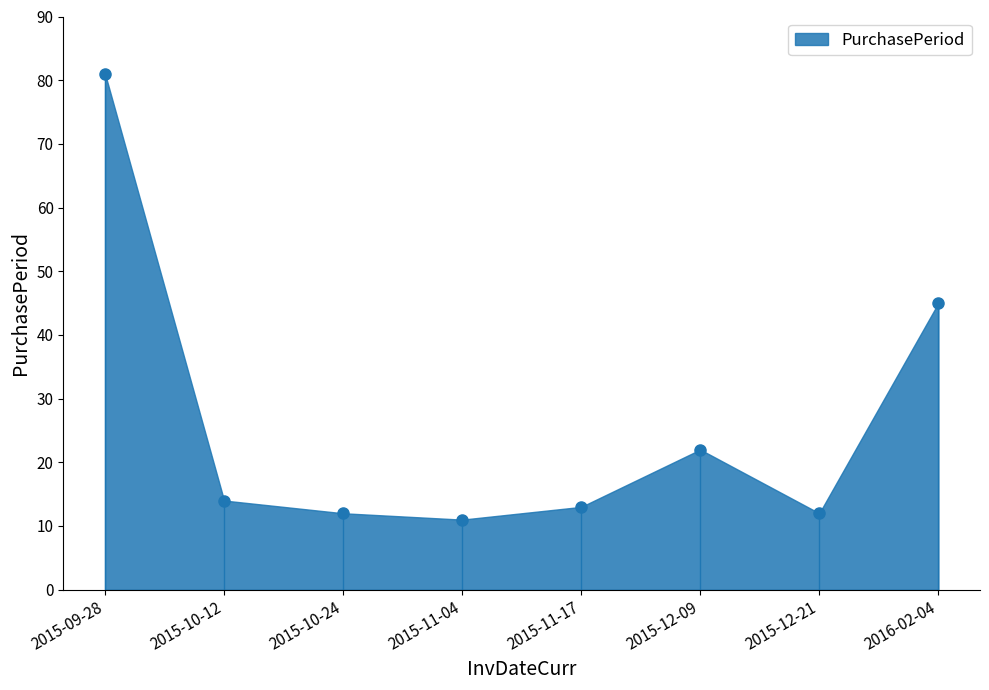

Does the chart display data point markers on the line(s)?

Yes